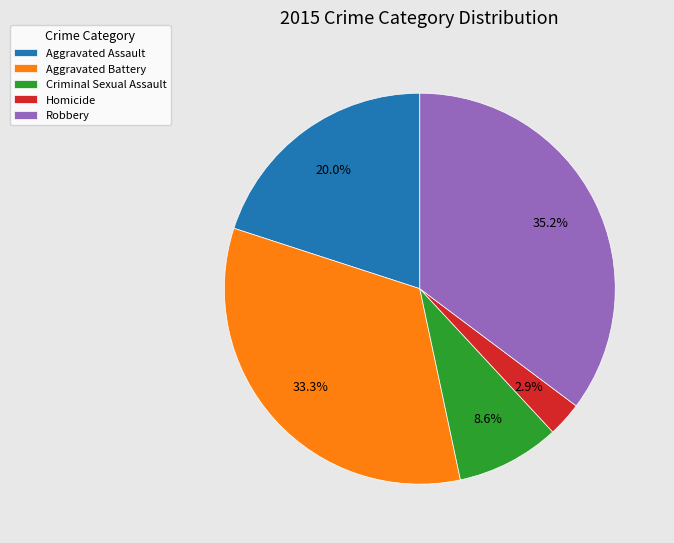

Is there a majority slice in this chart?

No